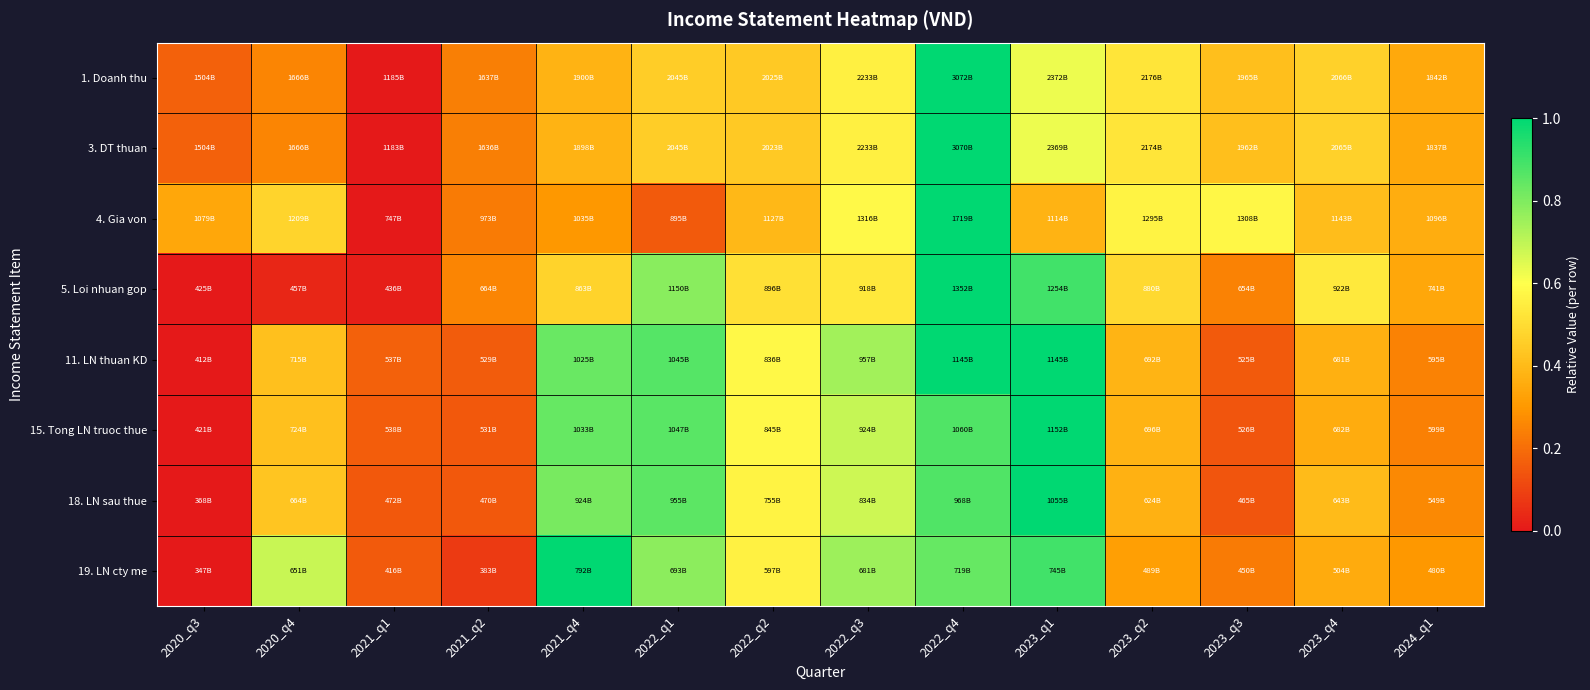

Which series has the largest range (max minus min)?

1. Doanh thu